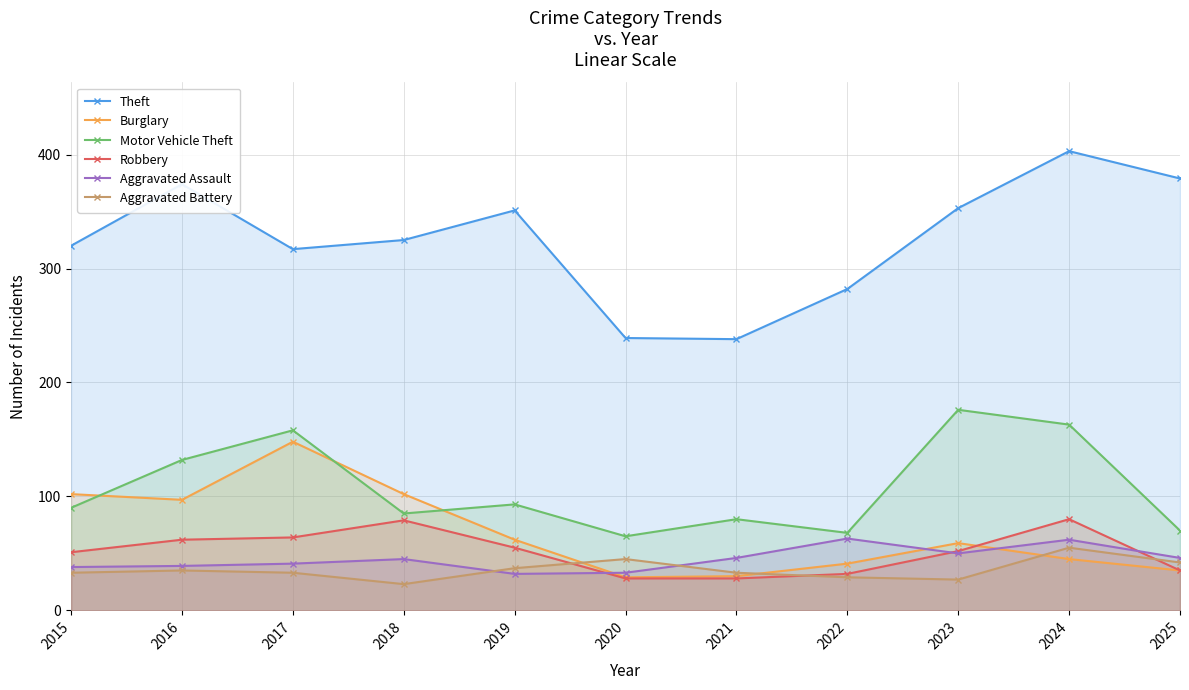

List the series in order of their peak value, lowest first.

Aggravated Battery, Aggravated Assault, Robbery, Burglary, Motor Vehicle Theft, Theft